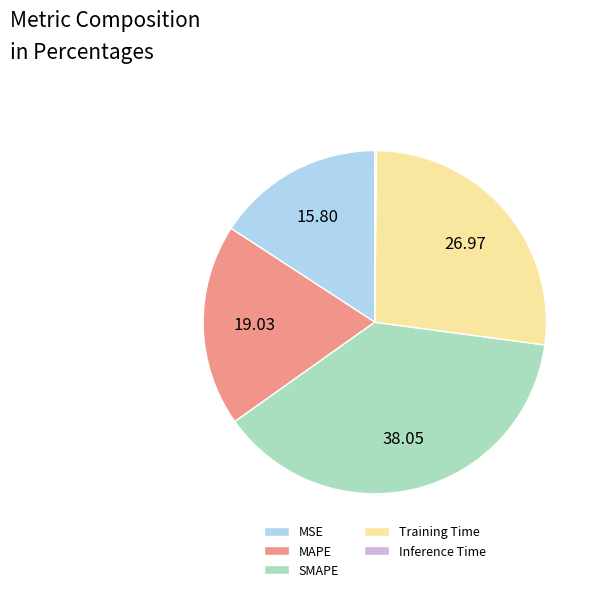

Approximately how many times larger is the value at MAPE compared to Training Time?

0.7